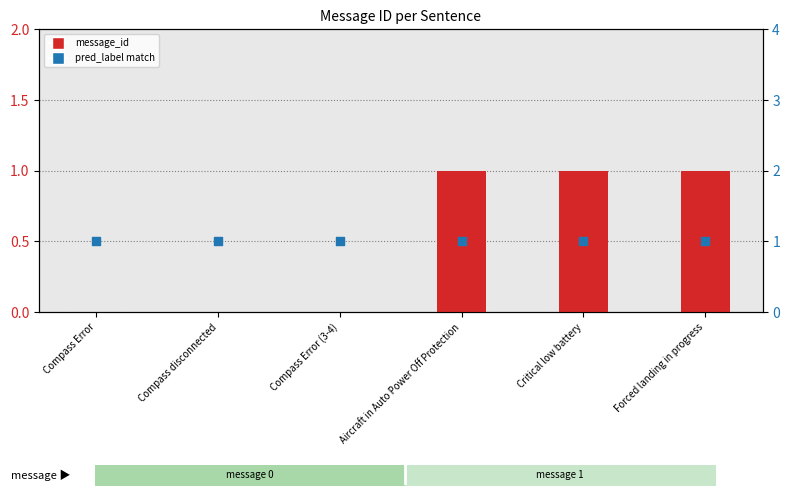

Is the value of message_id at Critical low battery greater than the value of pred_label (match) at Critical low battery?

No